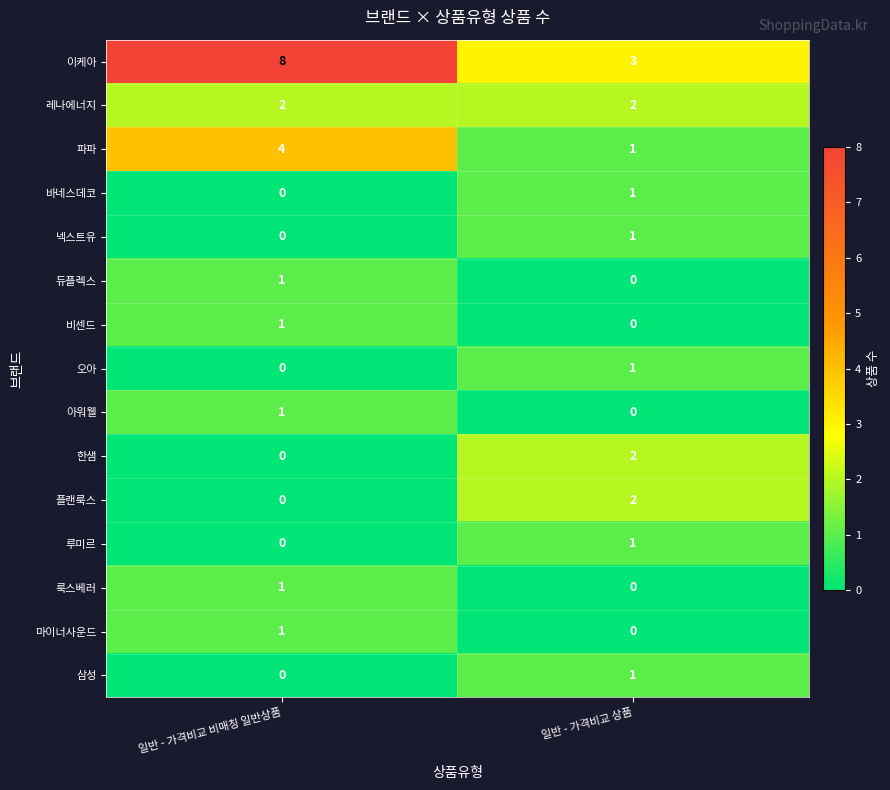

At which label does 루미르 reach its peak?

일반 - 가격비교 상품